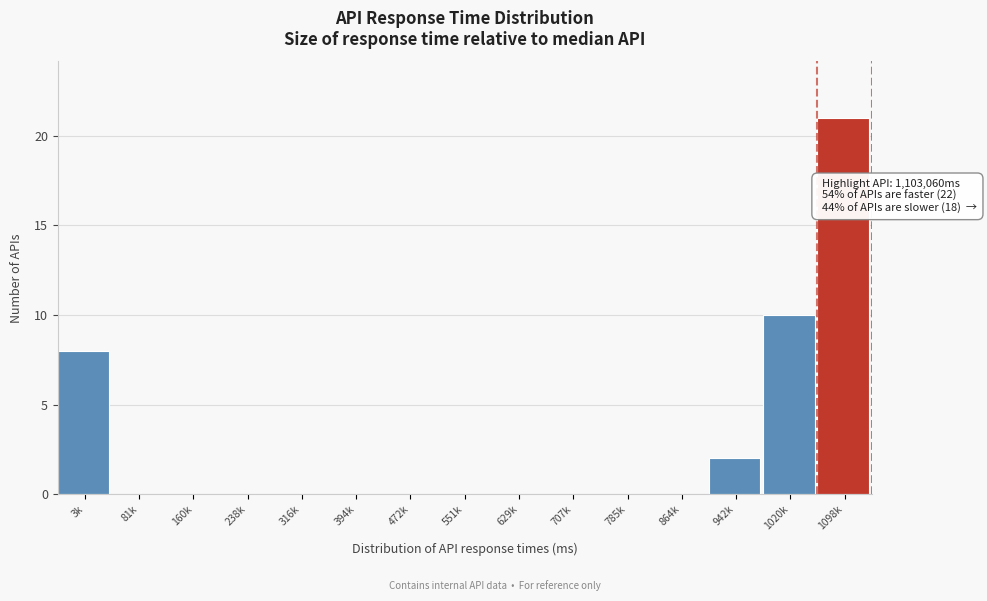

Reading left to right, what are all the values shown in this chart?

3k=8	81k=0	160k=0	238k=0	316k=0	394k=0	472k=0	551k=0	629k=0	707k=0	785k=0	864k=0	942k=2	1020k=10	1098k=21